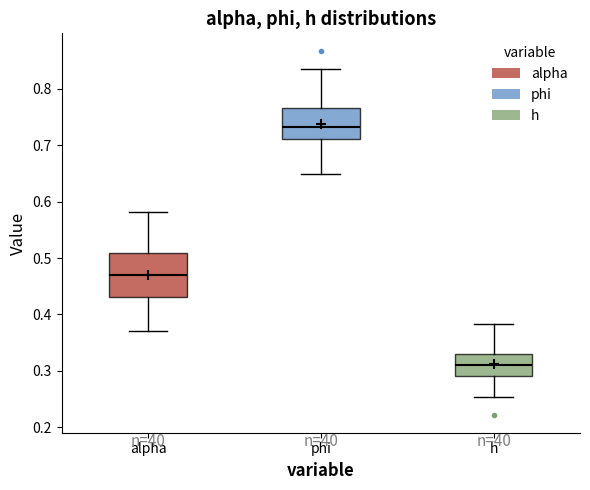

Where is the upper edge of the box for alpha on the y-axis? The values are not printed on the chart, so give them approximately, as read against the axis.

0.51